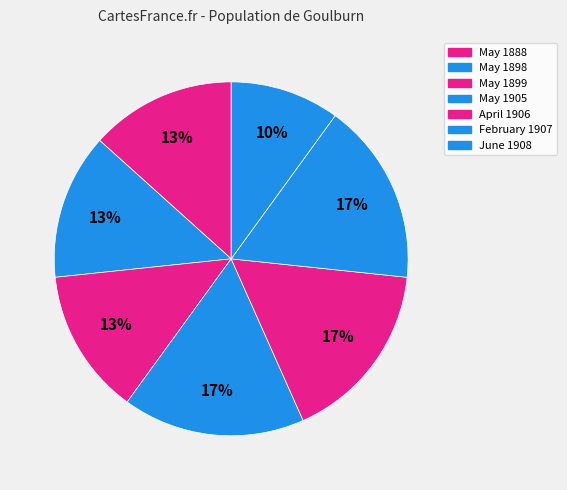

Count the number of slices in the pie.

7